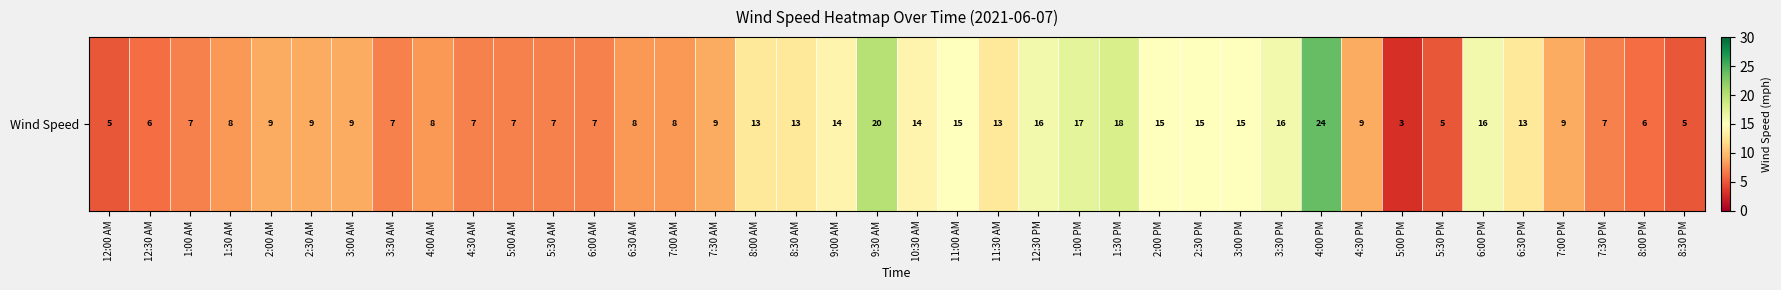

What is the sum of all values?

432